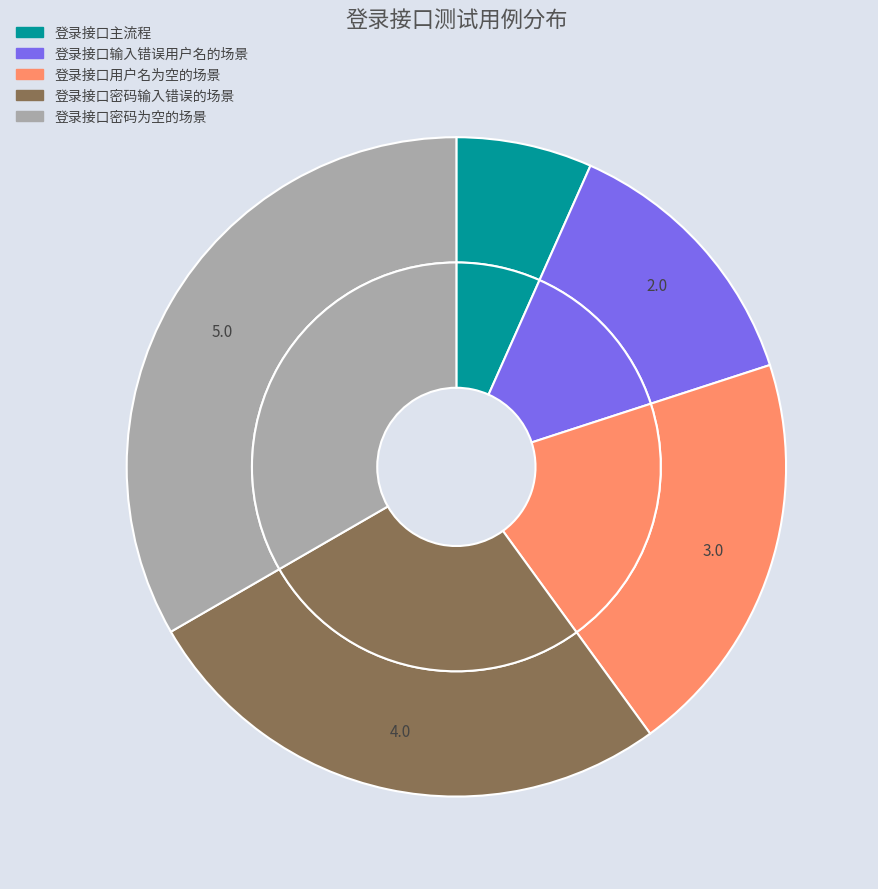

What percentage is NOT represented by 登录接口用户名为空的场景?

80.0%